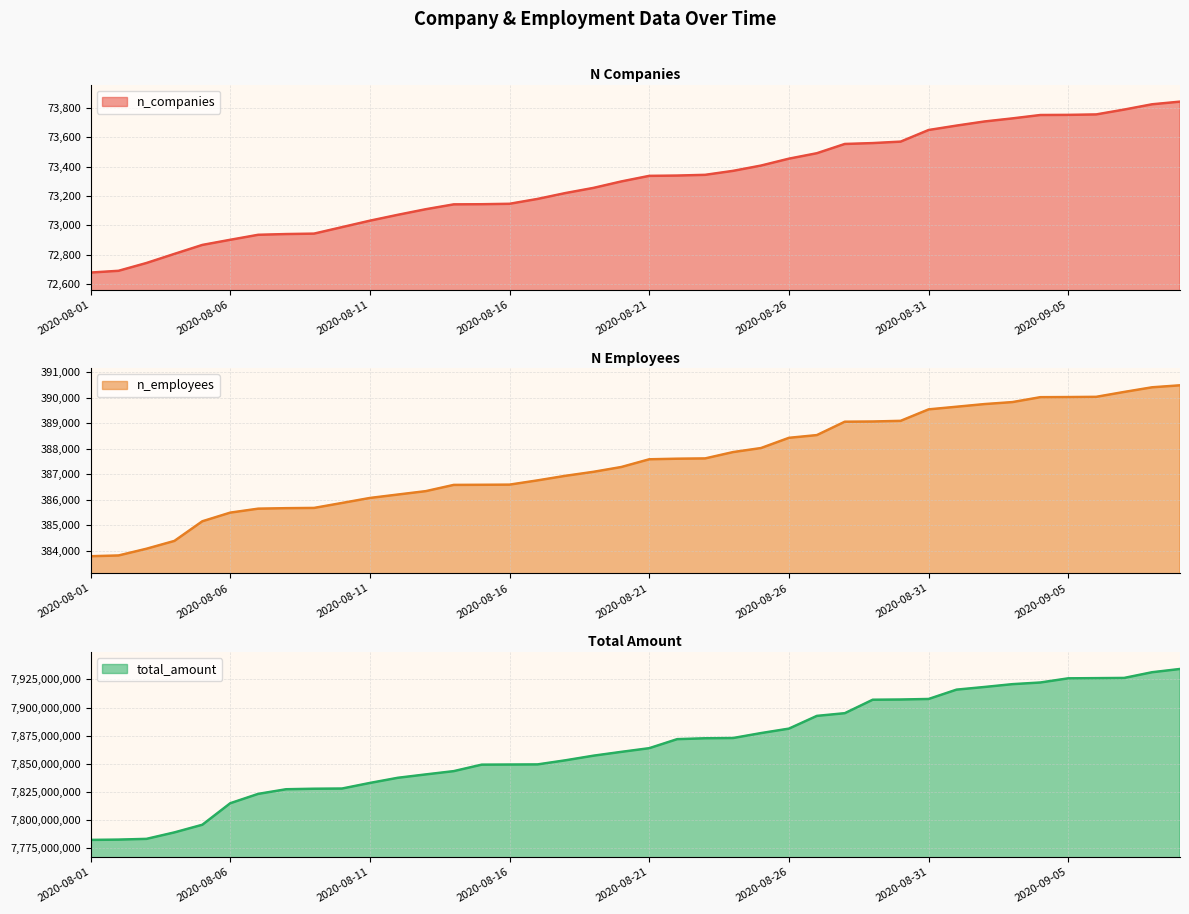

Which series has the widest spread of values?

total_amount